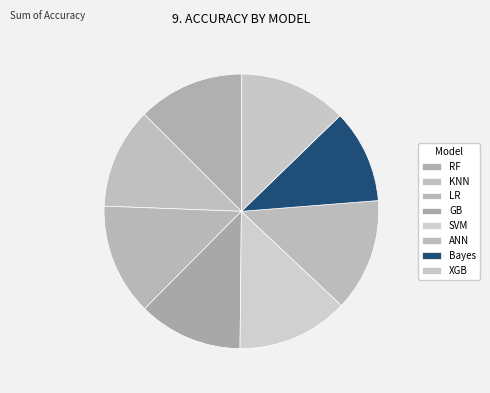

Does any single category account for the majority?

No